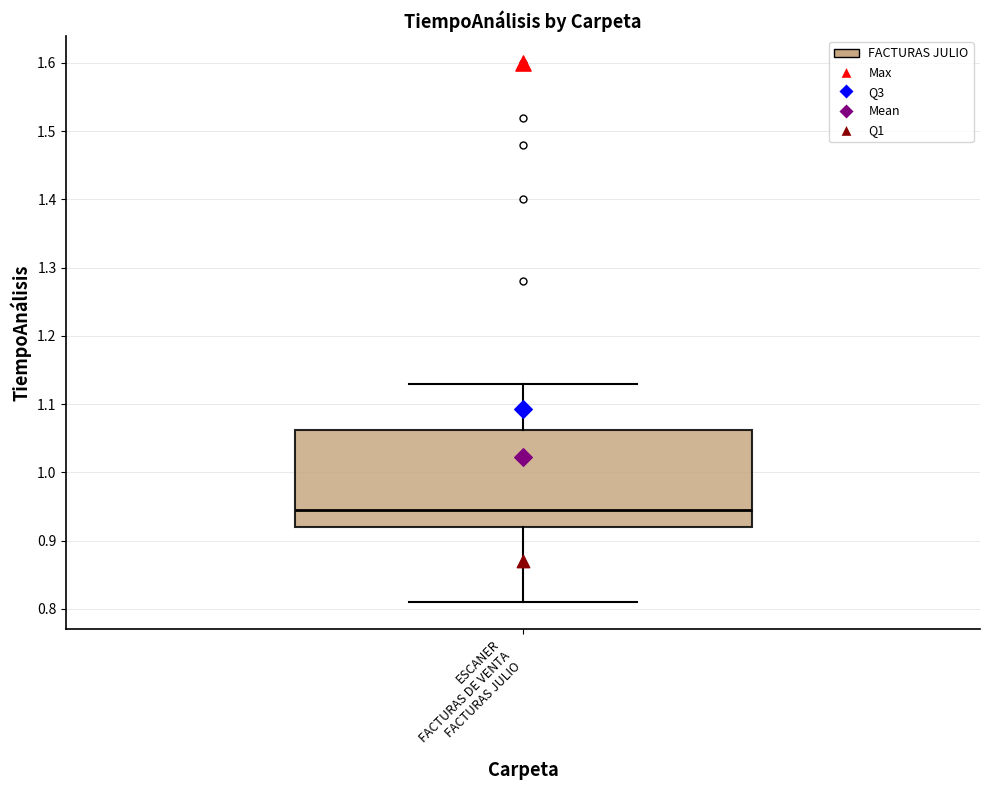

Where does the upper whisker of the box for ESCANER FACTURAS DE VENTA FACTURAS JULIO end on the y-axis? The values are not printed on the chart, so give them approximately, as read against the axis.

1.13